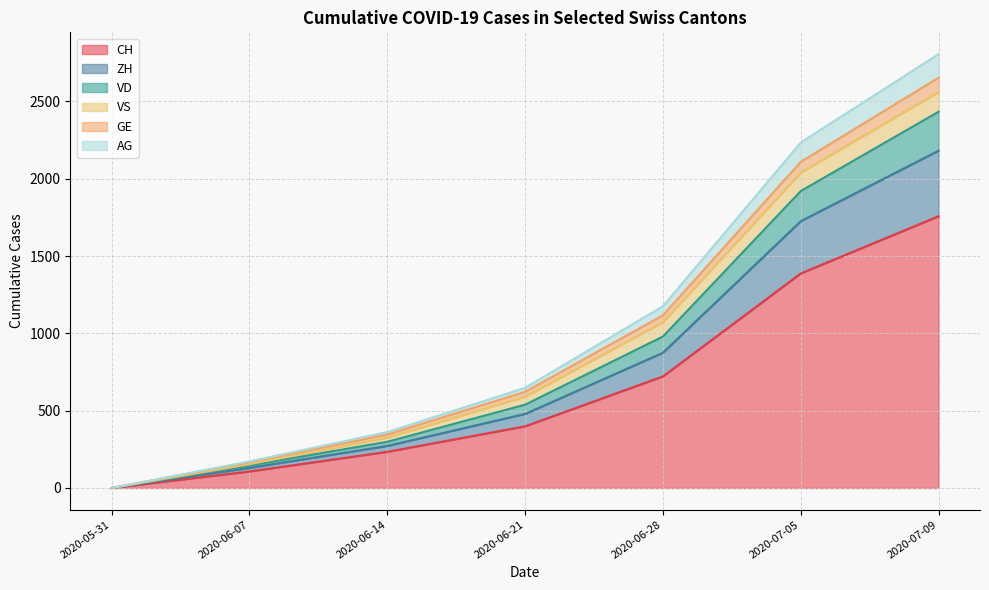

How many values in VD are above zero?

6